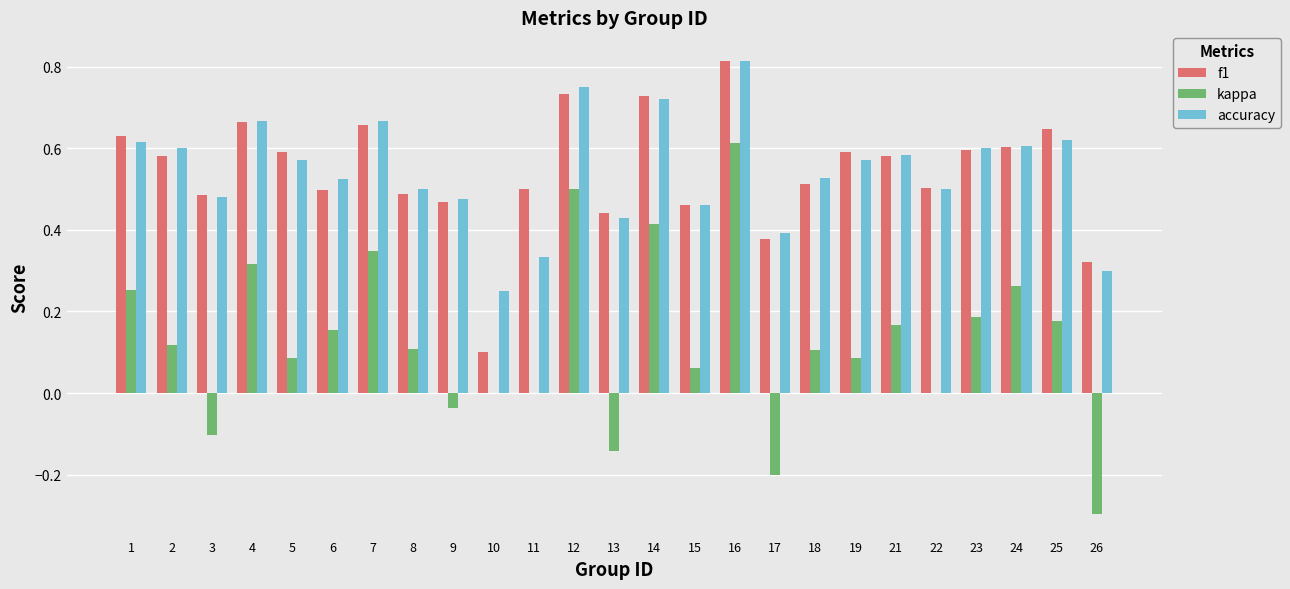

Is the value of accuracy at 18 greater than the value of kappa at 17?

Yes